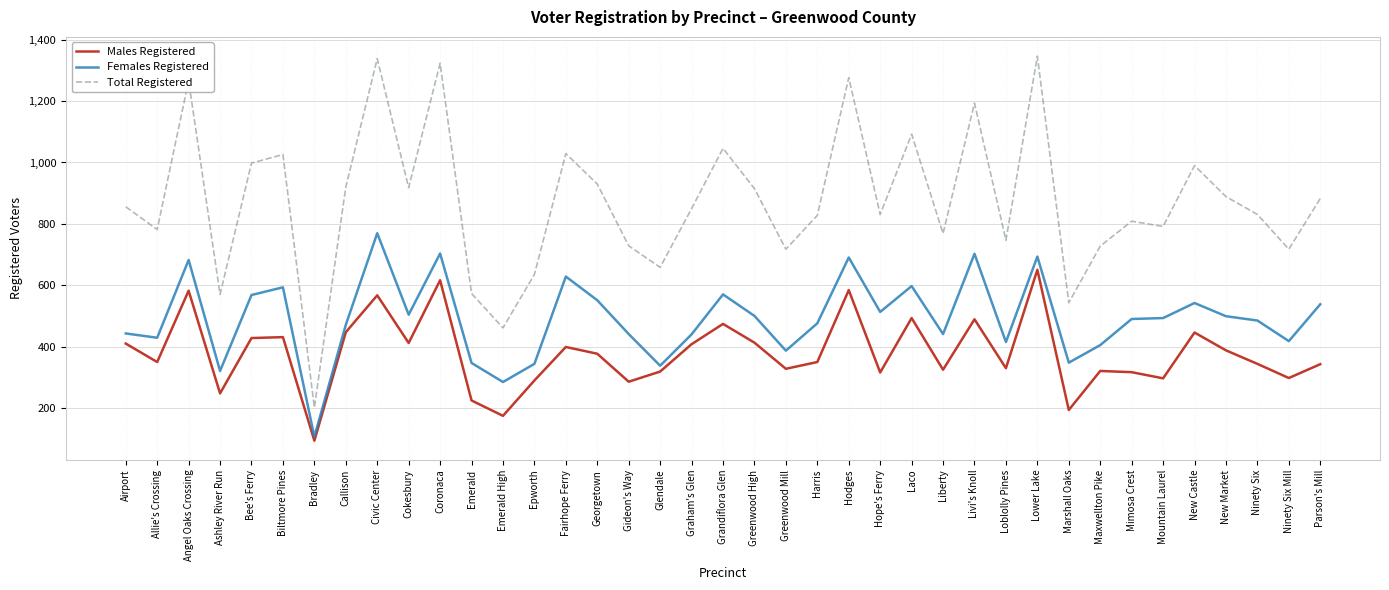

List the series in order of their peak value, lowest first.

Males Registered, Females Registered, Total Registered